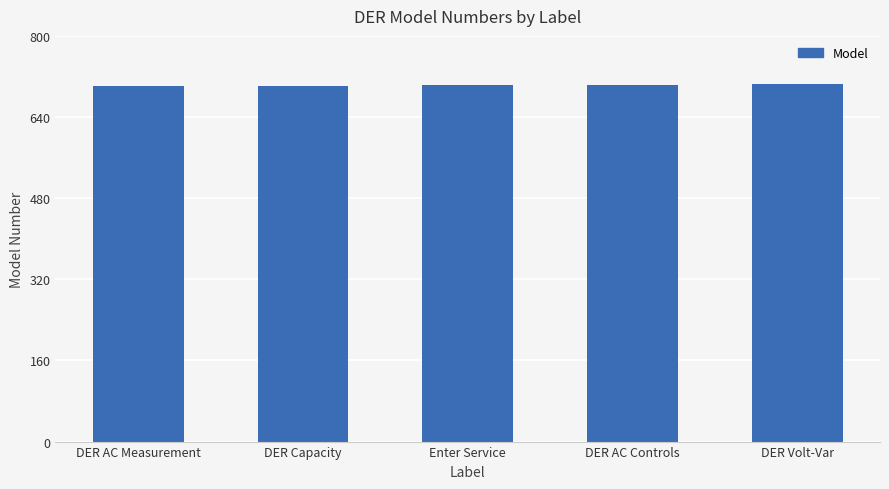

The chart shows a value of 356 at Enter Service. True or false?

False